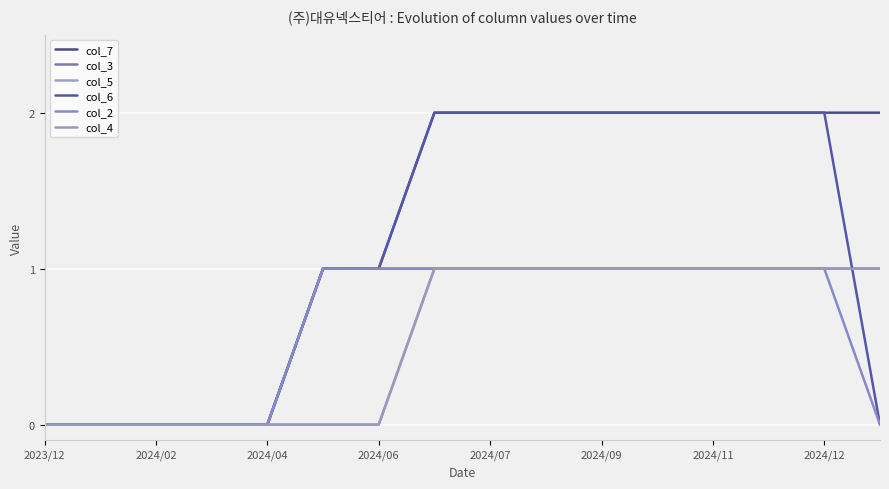

What is the difference between the maximum and minimum values in the col_4 series?

1